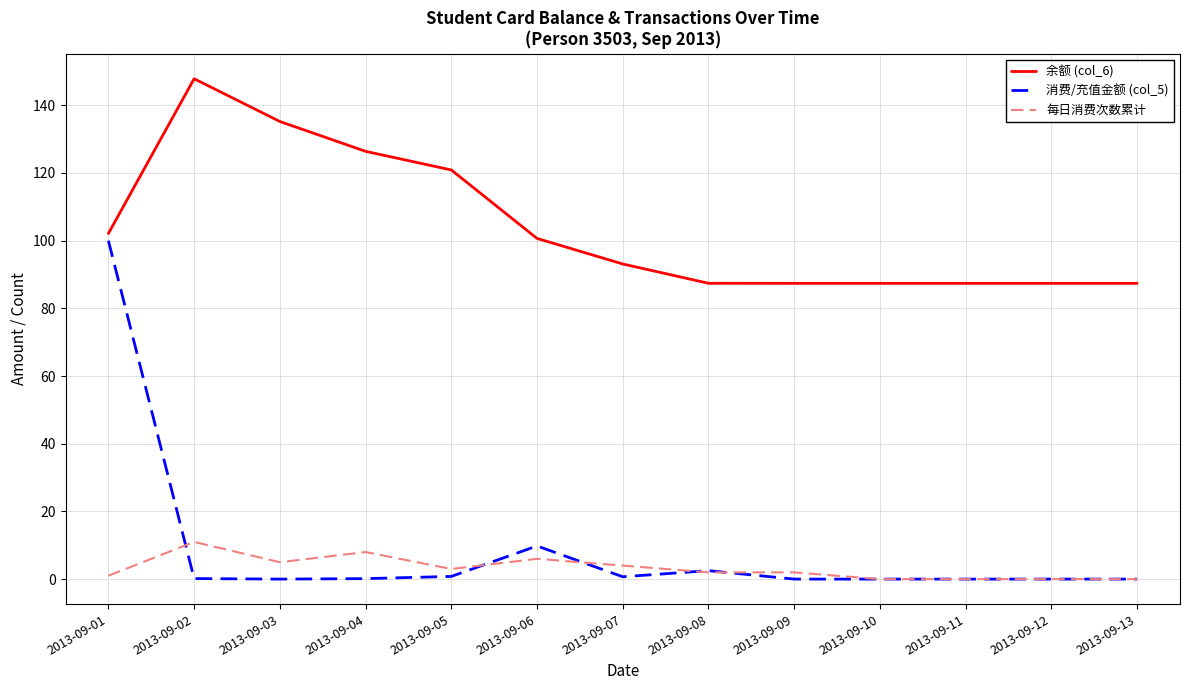

What is the maximum value shown in the chart?

147.8